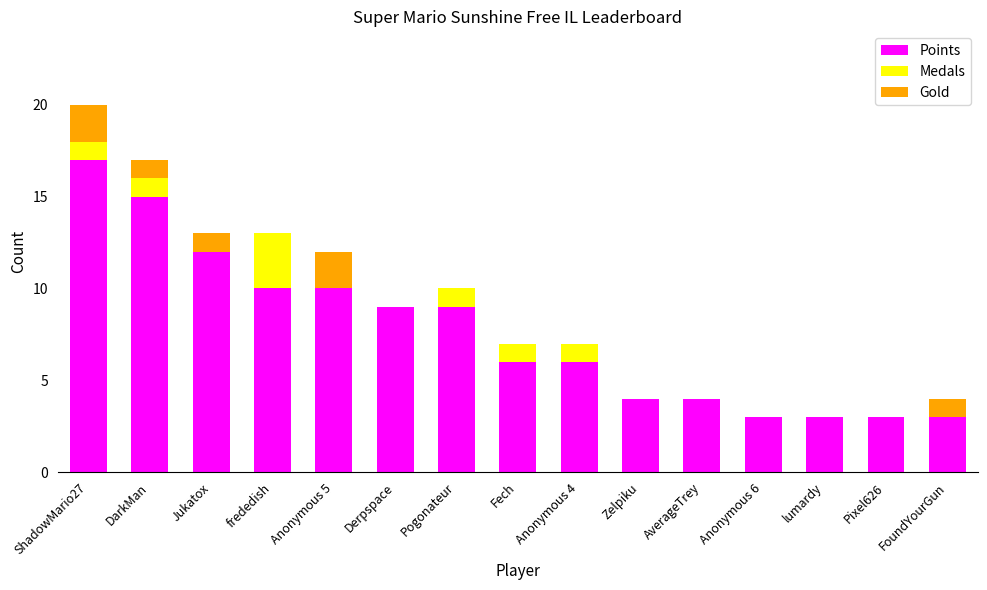

The value of Points at Zelpiku is 1. True or false?

False